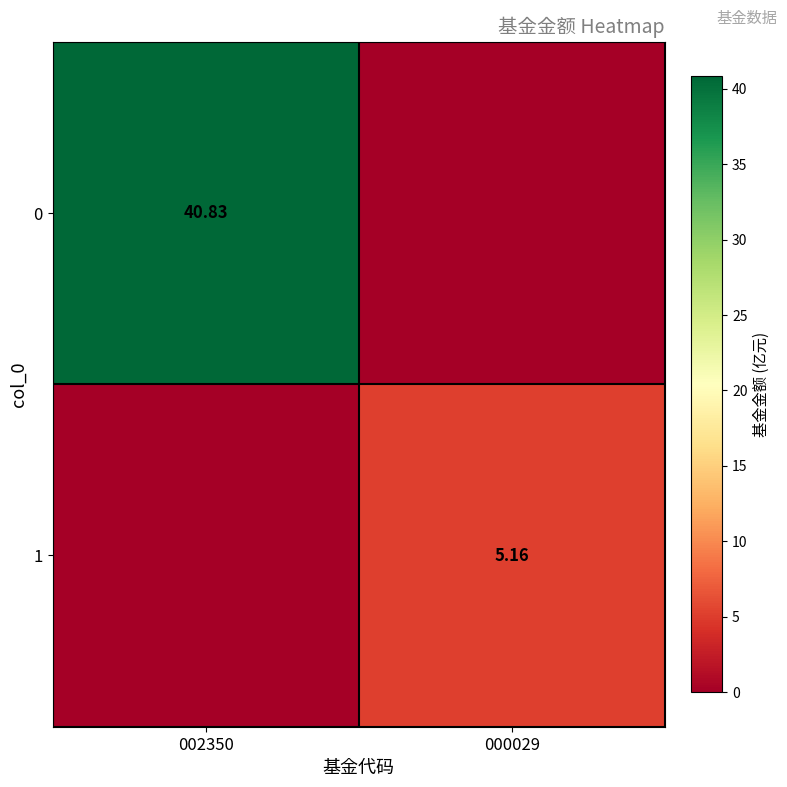

Which category has the highest value in the 1 series?

000029